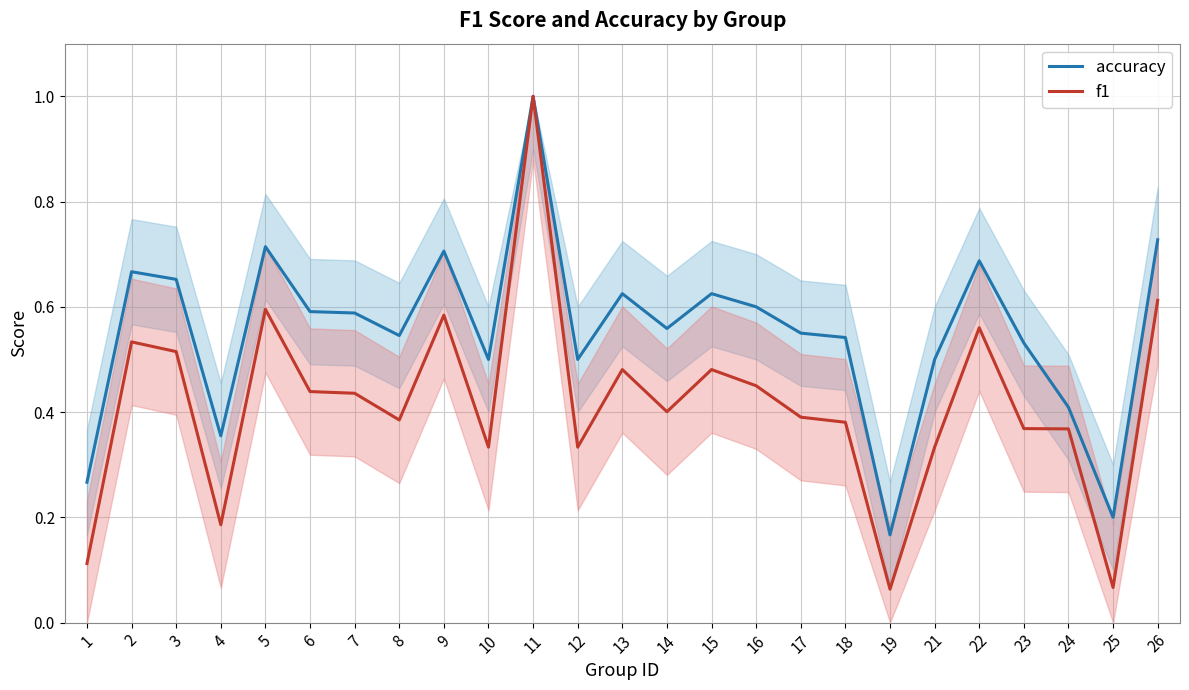

Where is accuracy nearest to the value 0?

19